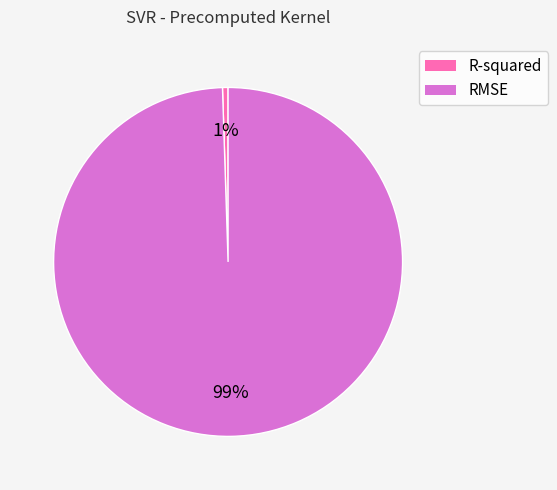

To the nearest percent, what is the average slice percentage?

50%